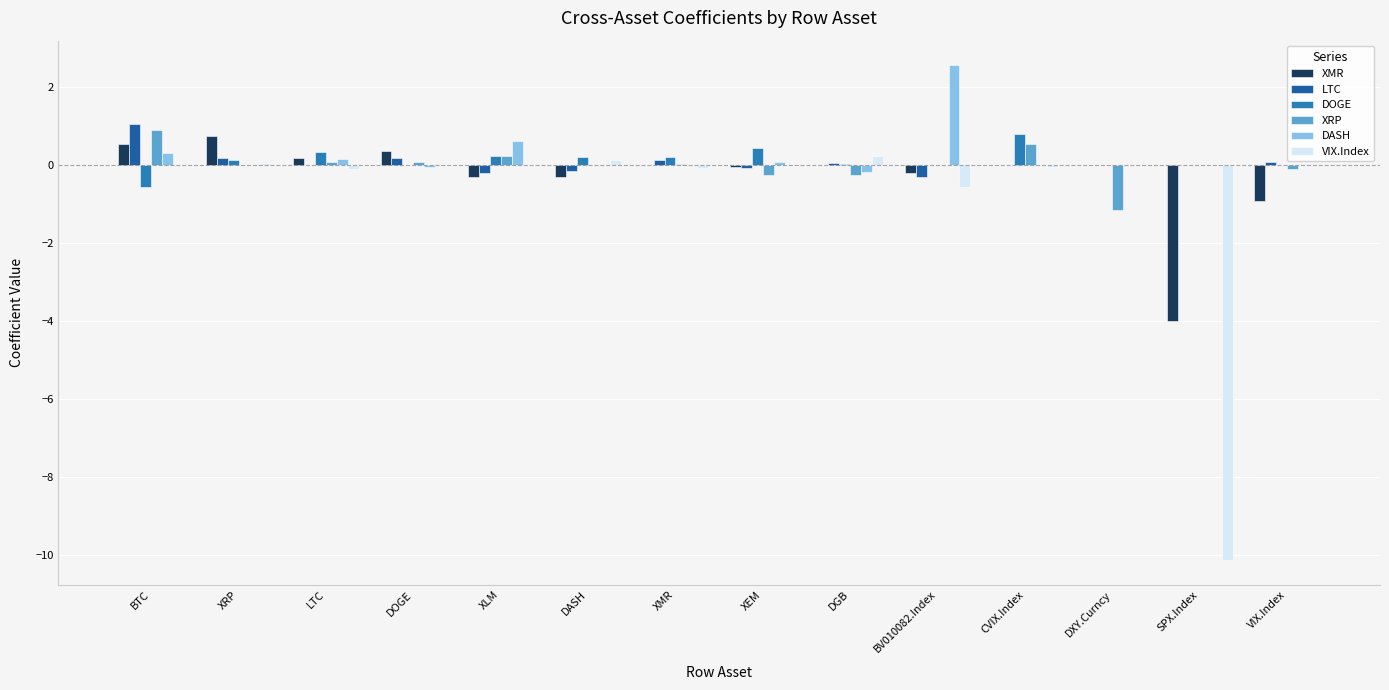

Are the bars horizontal?

No